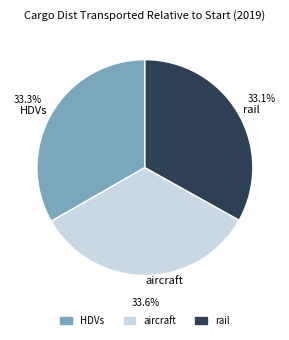

How much of the chart is everything except aircraft?

66.4%